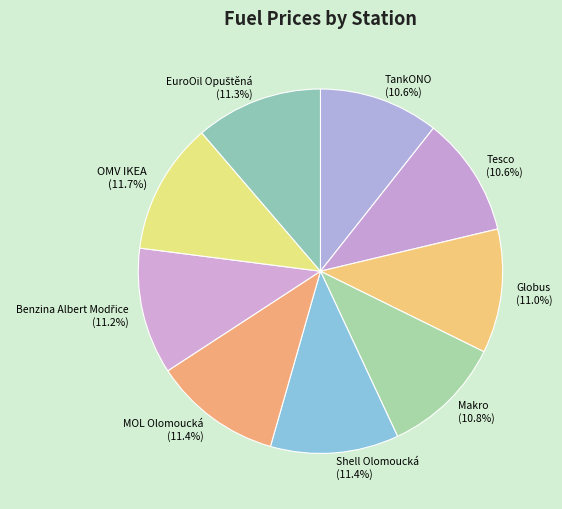

How many slices are in this pie chart?

9